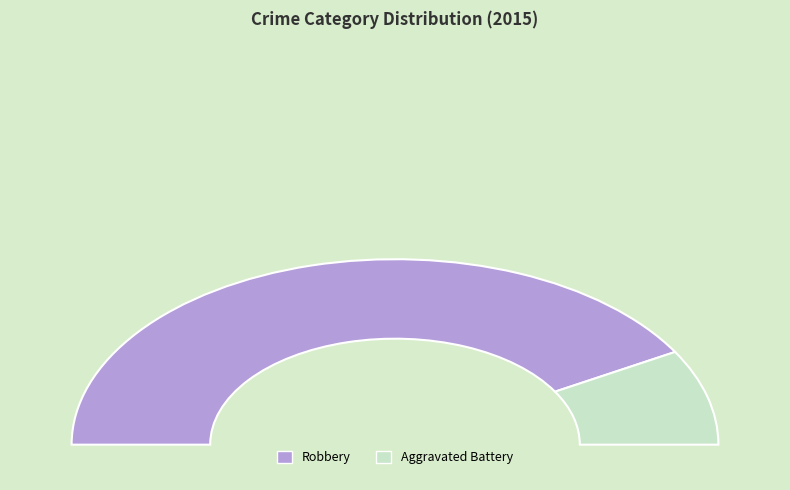

Rank the categories by value from lowest to highest.

Aggravated Battery, Robbery